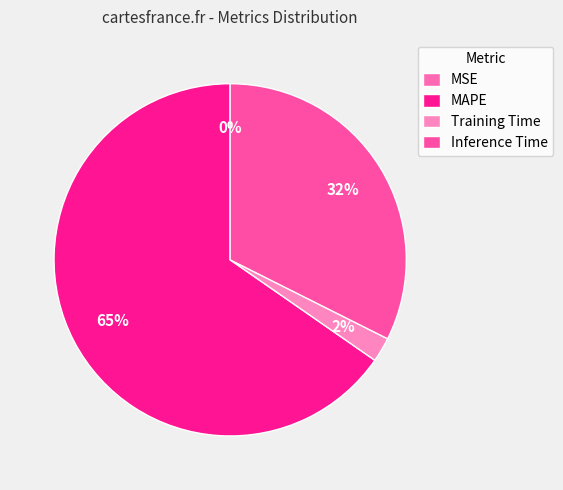

Is the sum of MAPE and MSE greater than half?

Yes